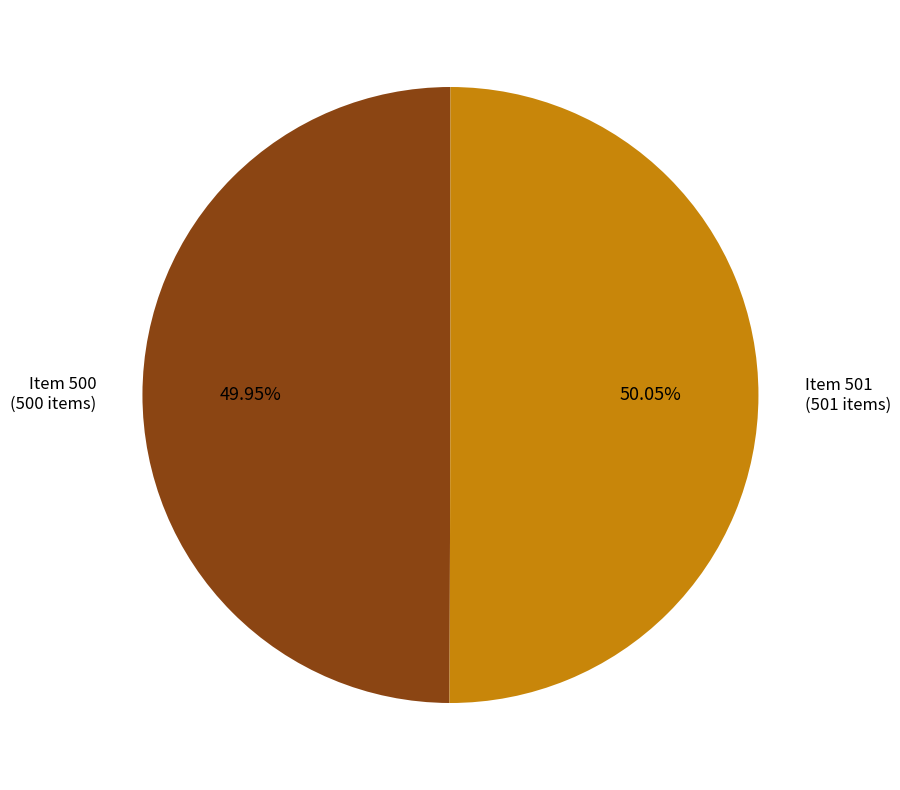

Does any single category account for the majority?

Yes